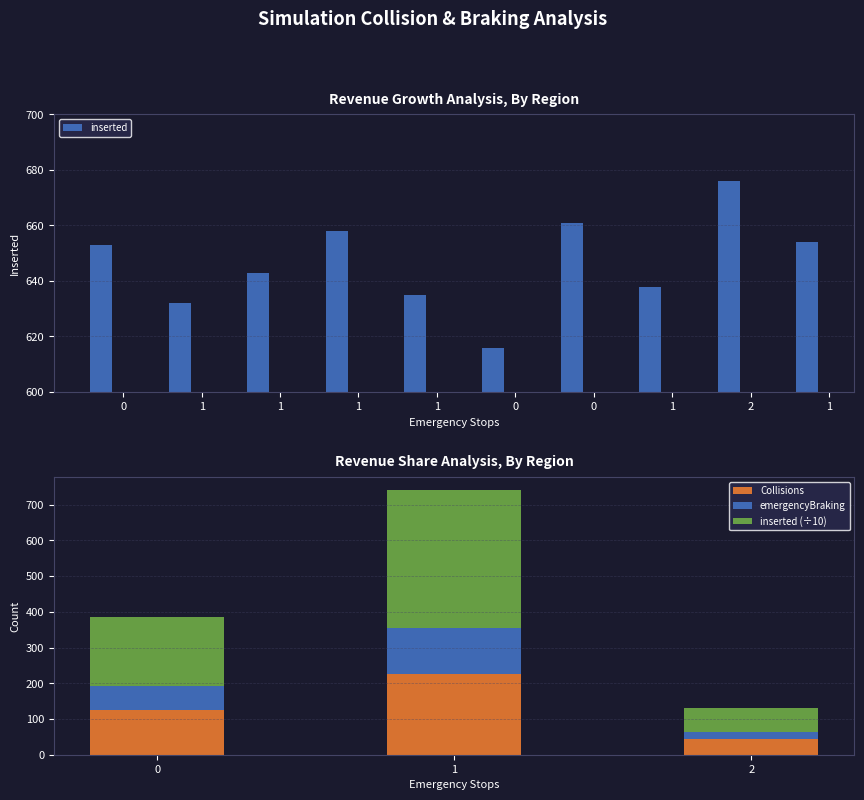

What is the lowest value of the inserted series?

616